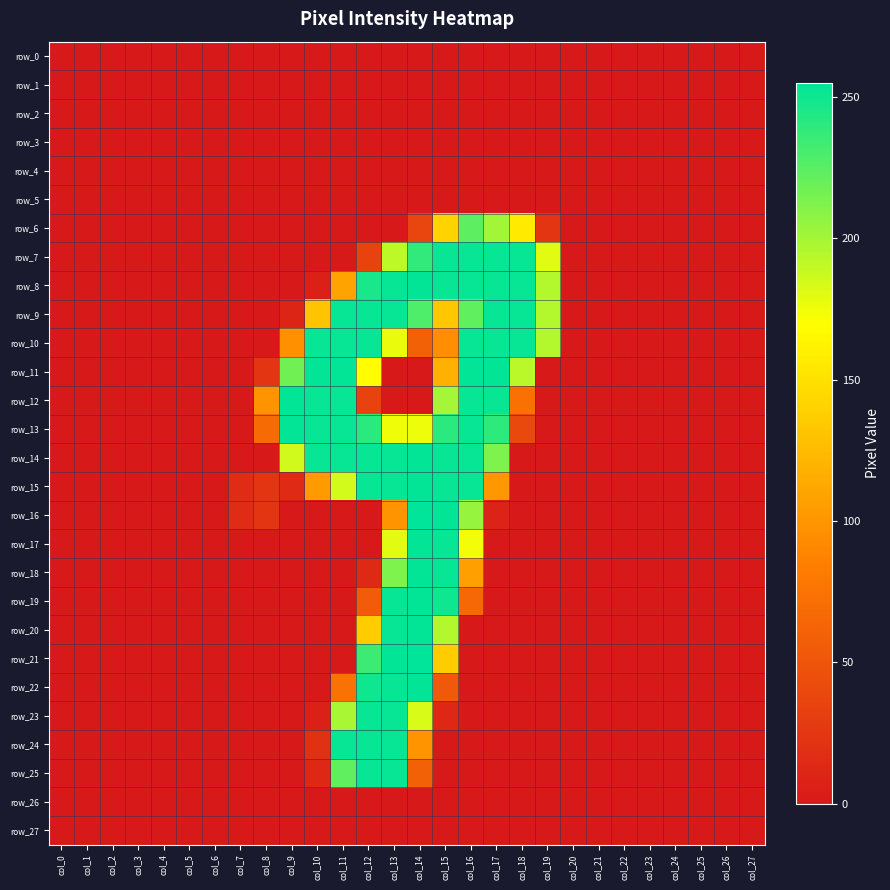

Reading left to right, extract all data points from this chart.

row_0: 0	0	0	0	0	0	0	0	0	0	0	0	0	0	0	0	0	0	0	0	0	0	0	0	0	0	0	0
row_1: 0	0	0	0	0	0	0	0	0	0	0	0	0	0	0	0	0	0	0	0	0	0	0	0	0	0	0	0
row_2: 0	0	0	0	0	0	0	0	0	0	0	0	0	0	0	0	0	0	0	0	0	0	0	0	0	0	0	0
row_3: 0	0	0	0	0	0	0	0	0	0	0	0	0	0	0	0	0	0	0	0	0	0	0	0	0	0	0	0
row_4: 0	0	0	0	0	0	0	0	0	0	0	0	0	0	0	0	0	0	0	0	0	0	0	0	0	0	0	0
row_5: 0	0	0	0	0	0	0	0	0	0	0	0	0	0	0	0	0	0	0	0	0	0	0	0	0	0	0	0
row_6: 0	0	0	0	0	0	0	0	0	0	0	0	0	0	37	141	224	201	156	23	0	0	0	0	0	0	0	0
row_7: 0	0	0	0	0	0	0	0	0	0	0	0	34	192	239	253	253	253	253	180	0	0	0	0	0	0	0	0
row_8: 0	0	0	0	0	0	0	0	0	0	7	109	247	253	254	253	253	253	253	195	0	0	0	0	0	0	0	0
row_9: 0	0	0	0	0	0	0	0	0	10	131	253	253	253	229	133	223	253	253	195	0	0	0	0	0	0	0	0
row_10: 0	0	0	0	0	0	0	0	0	97	253	253	253	177	60	95	253	253	253	195	0	0	0	0	0	0	0	0
row_11: 0	0	0	0	0	0	0	0	23	217	254	254	169	0	0	118	254	254	193	0	0	0	0	0	0	0	0	0
row_12: 0	0	0	0	0	0	0	0	98	254	253	253	34	0	0	200	253	253	73	0	0	0	0	0	0	0	0	0
row_13: 0	0	0	0	0	0	0	0	68	254	253	253	241	175	176	241	253	240	40	0	0	0	0	0	0	0	0	0
row_14: 0	0	0	0	0	0	0	0	0	186	253	253	253	253	254	253	253	213	0	0	0	0	0	0	0	0	0	0
row_15: 0	0	0	0	0	0	0	16	23	14	103	185	253	253	254	253	253	101	0	0	0	0	0	0	0	0	0	0
row_16: 0	0	0	0	0	0	0	16	23	0	0	0	0	99	255	254	205	8	0	0	0	0	0	0	0	0	0	0
row_17: 0	0	0	0	0	0	0	0	0	0	0	0	0	180	254	253	174	0	0	0	0	0	0	0	0	0	0	0
row_18: 0	0	0	0	0	0	0	0	0	0	0	0	13	213	254	253	107	0	0	0	0	0	0	0	0	0	0	0
row_19: 0	0	0	0	0	0	0	0	0	0	0	0	55	253	254	250	66	0	0	0	0	0	0	0	0	0	0	0
row_20: 0	0	0	0	0	0	0	0	0	0	0	0	136	253	254	195	0	0	0	0	0	0	0	0	0	0	0	0
row_21: 0	0	0	0	0	0	0	0	0	0	0	0	235	254	255	136	0	0	0	0	0	0	0	0	0	0	0	0
row_22: 0	0	0	0	0	0	0	0	0	0	0	74	250	253	254	53	0	0	0	0	0	0	0	0	0	0	0	0
row_23: 0	0	0	0	0	0	0	0	0	0	7	199	253	253	183	12	0	0	0	0	0	0	0	0	0	0	0	0
row_24: 0	0	0	0	0	0	0	0	0	0	20	253	253	253	98	0	0	0	0	0	0	0	0	0	0	0	0	0
row_25: 0	0	0	0	0	0	0	0	0	0	12	223	253	253	60	0	0	0	0	0	0	0	0	0	0	0	0	0
row_26: 0	0	0	0	0	0	0	0	0	0	0	0	0	0	0	0	0	0	0	0	0	0	0	0	0	0	0	0
row_27: 0	0	0	0	0	0	0	0	0	0	0	0	0	0	0	0	0	0	0	0	0	0	0	0	0	0	0	0